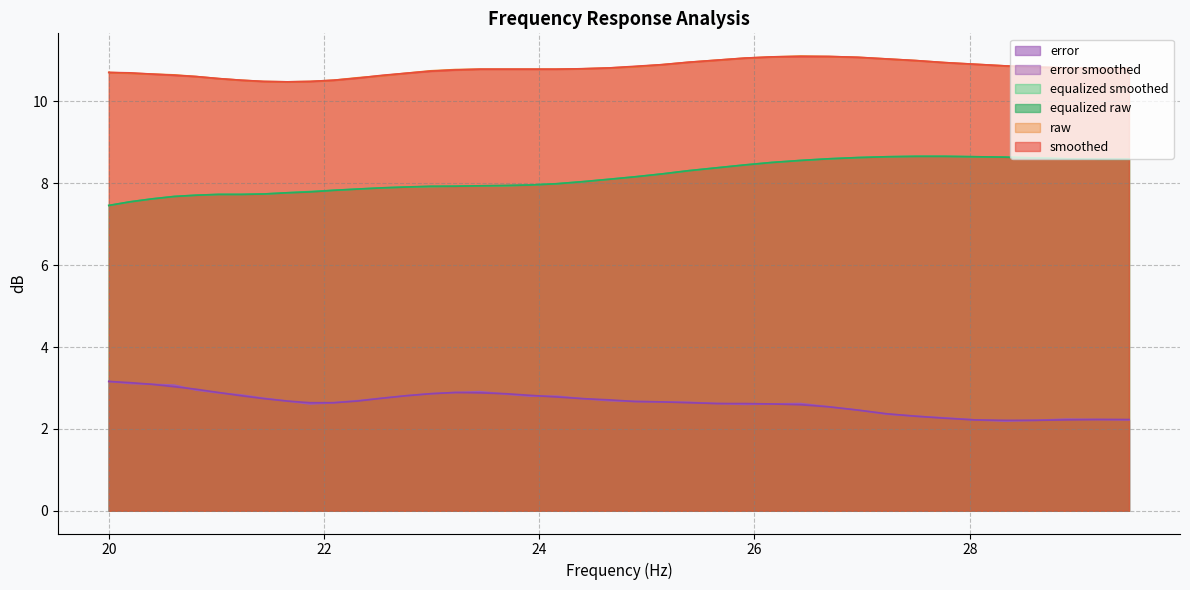

True or false: error and equalized raw cross at least once.

False